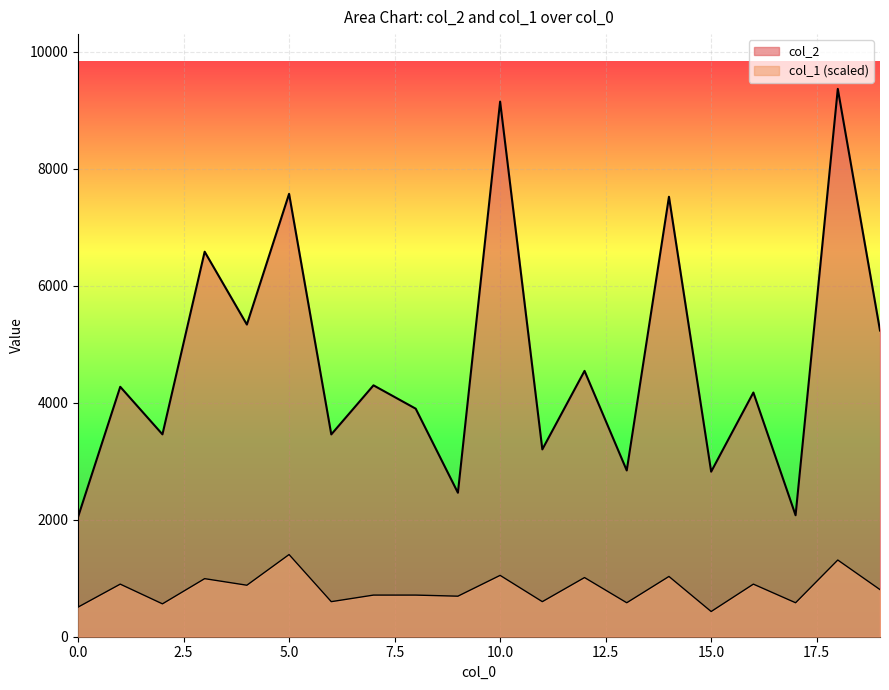

At which category is the sum across all series the highest?

18